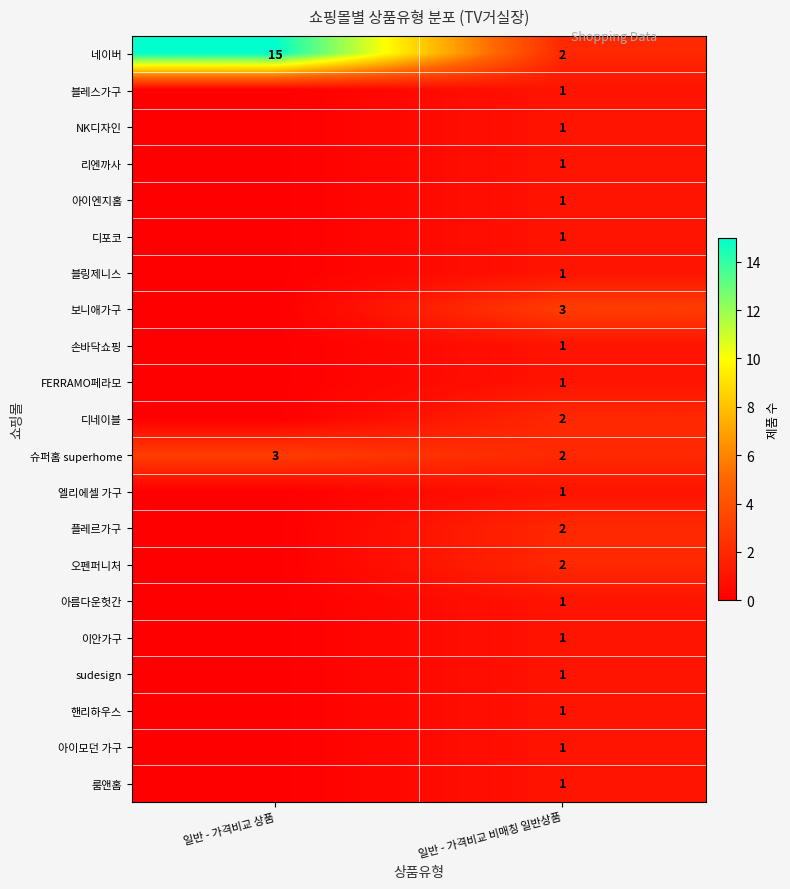

What is the total value across all series at 일반 - 가격비교 비매칭 일반상품?

28